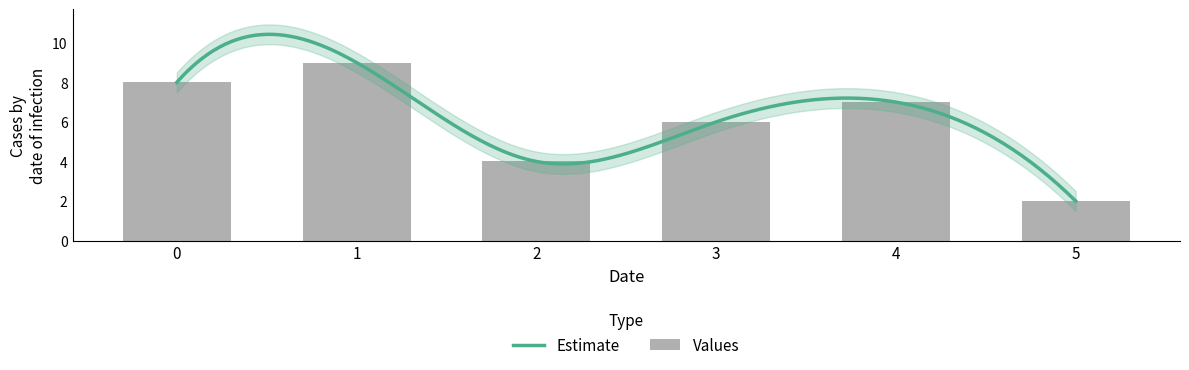

What is the value of the 2nd bar from the left?

9